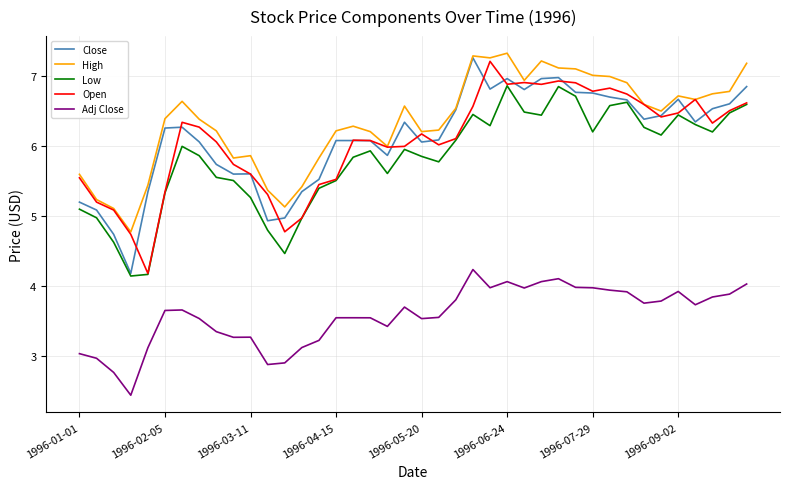

Which series has the largest total across all categories?

High